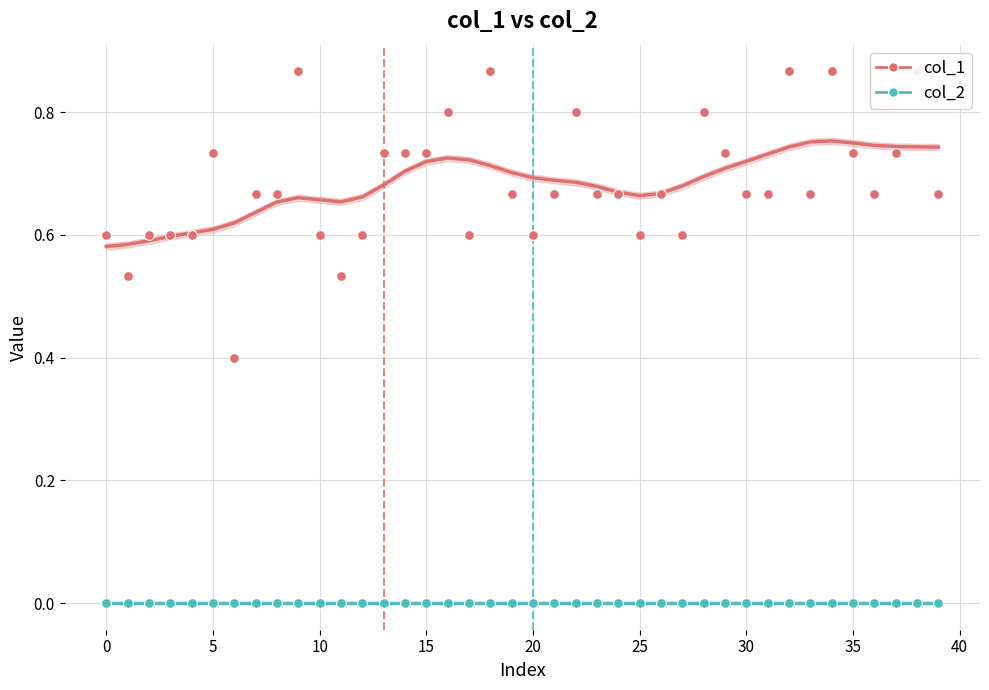

Which series contains the highest Y value?

col_1